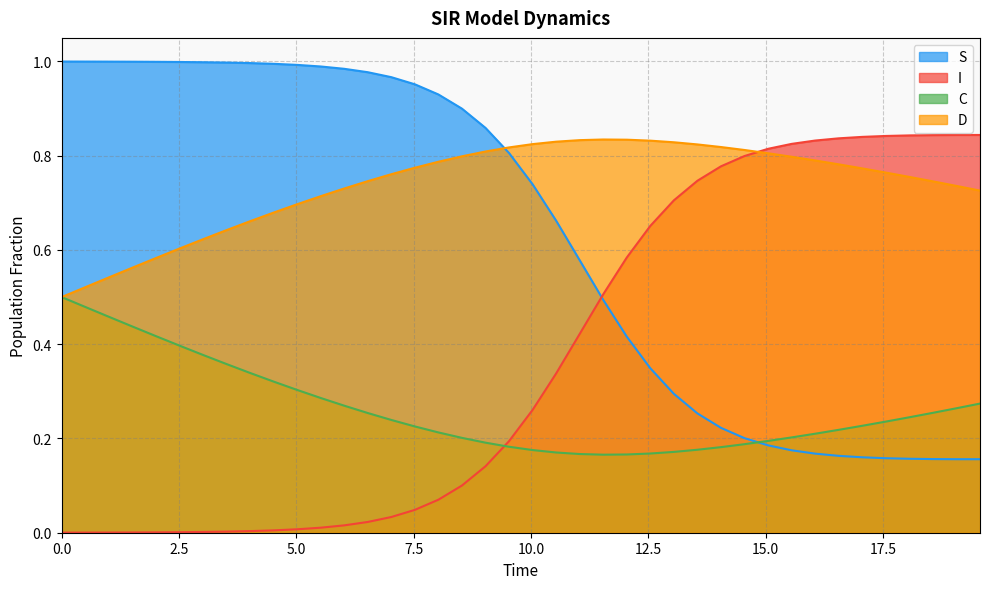

How many lines are shown in the chart?

4